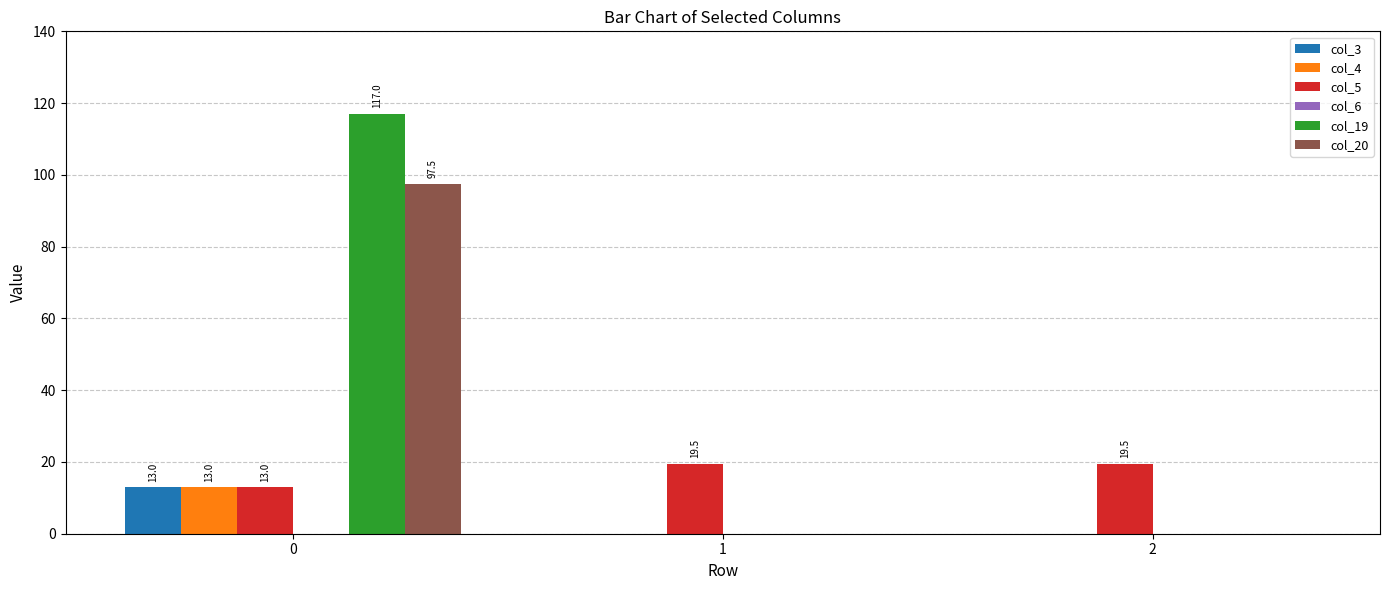

Reading left to right, list all the values displayed in this chart.

col_3: 0=13.0	1=0.0	2=0.0
col_4: 0=13.0	1=0.0	2=0.0
col_5: 0=13.0	1=19.5	2=19.5
col_19: 0=117.0	1=0.0	2=0.0
col_20: 0=97.5	1=0.0	2=0.0